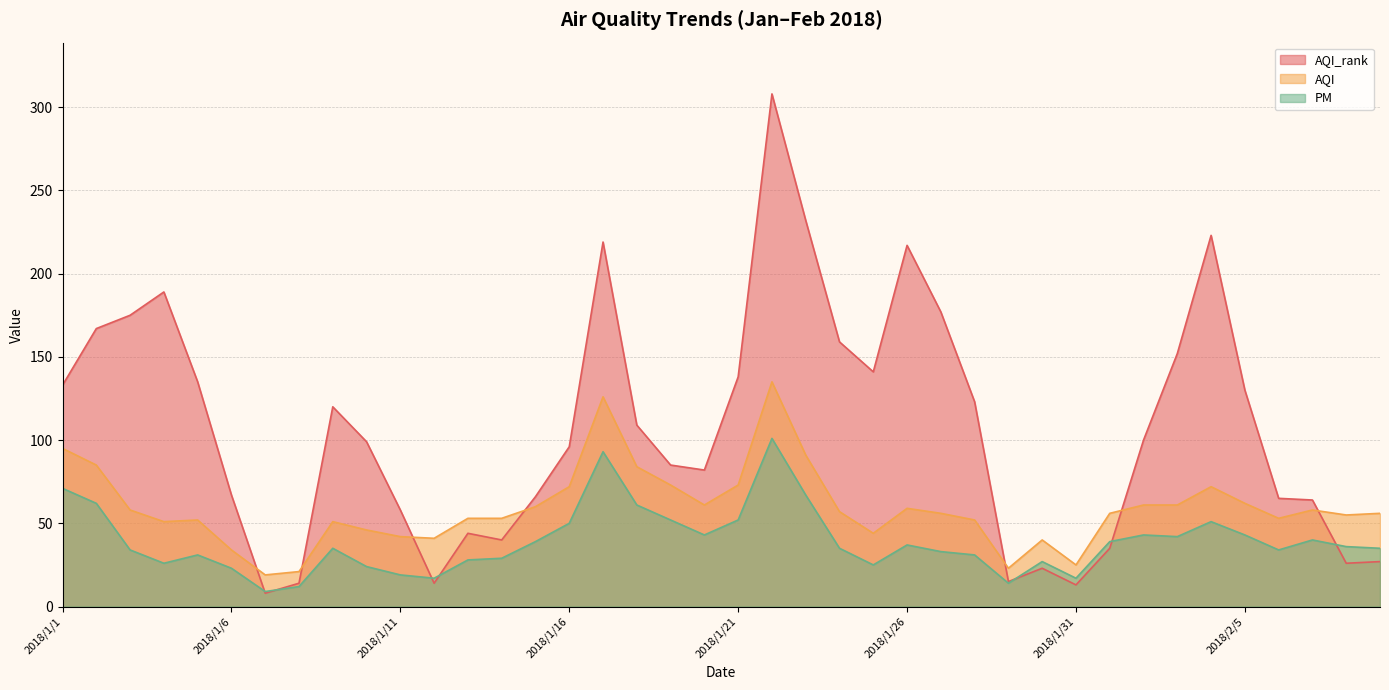

After their last crossing, which series has the higher values: AQI_rank or AQI?

AQI